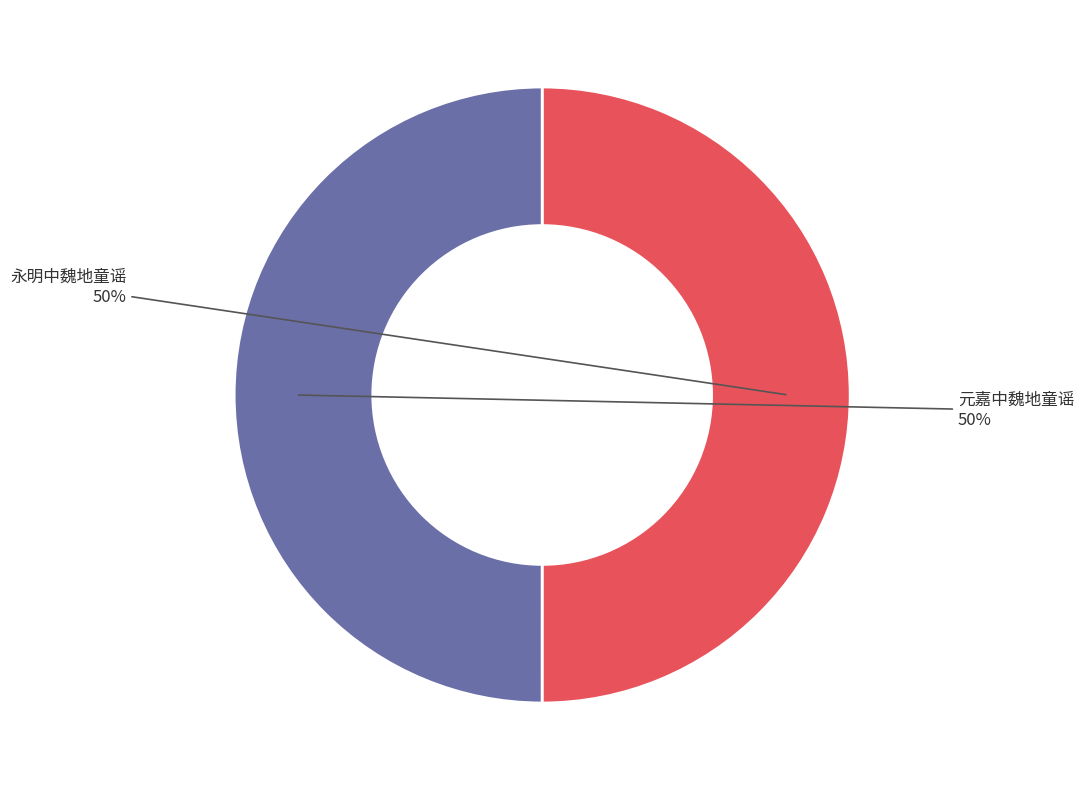

To the nearest percent, what is the average slice percentage?

50%